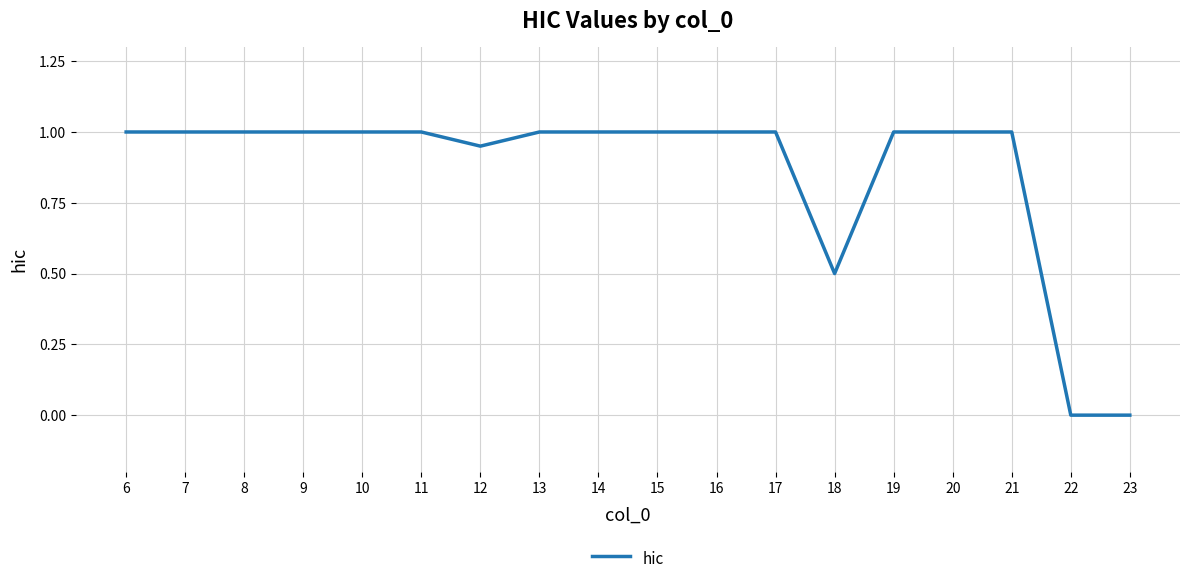

Is it true that the value at 8 is 1.5?

False